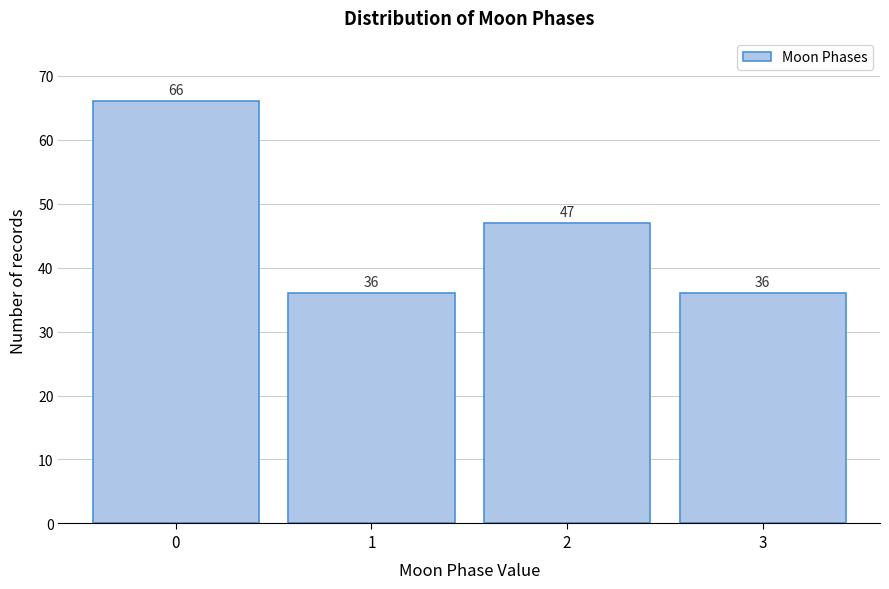

Reading right to left, list all the values displayed in this chart.

36	47	36	66